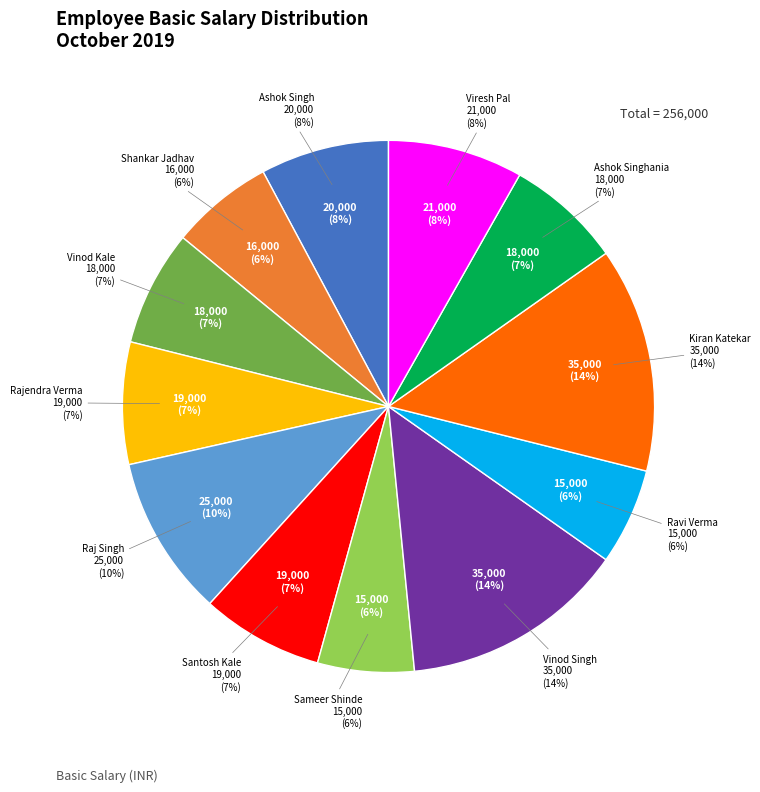

Which slice is the smallest?

Sameer Shinde